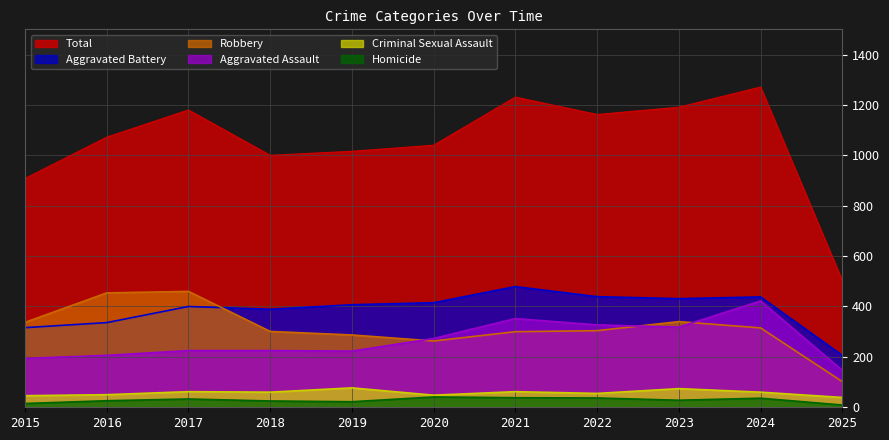

At which category does Aggravated Battery reach its first local peak?

2017